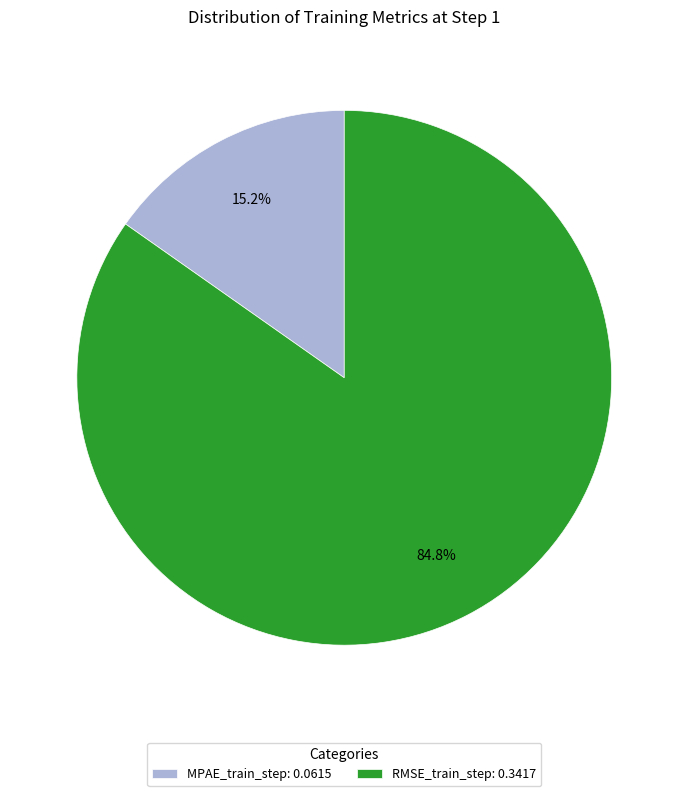

Which category has the biggest portion of the pie?

RMSE_train_step